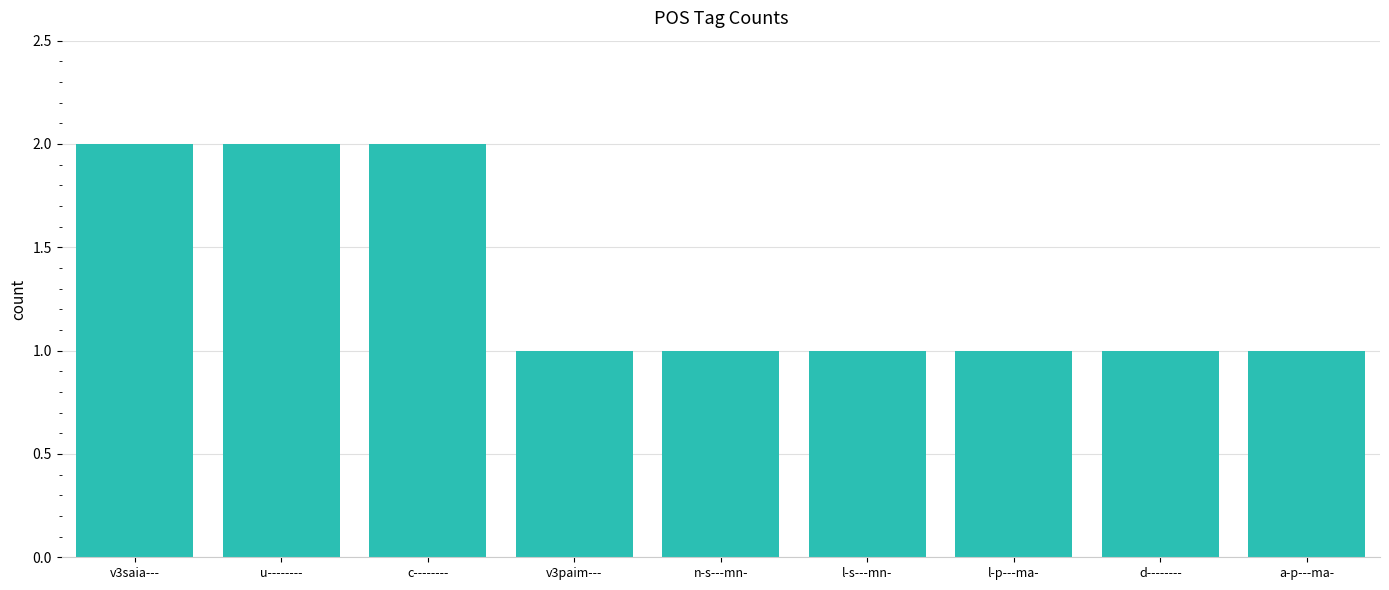

What is the greatest value displayed?

2